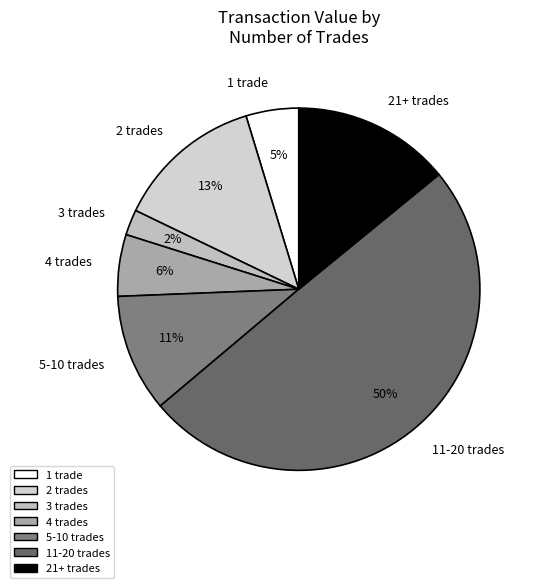

Between 5-10 trades and 2 trades, which is larger?

2 trades